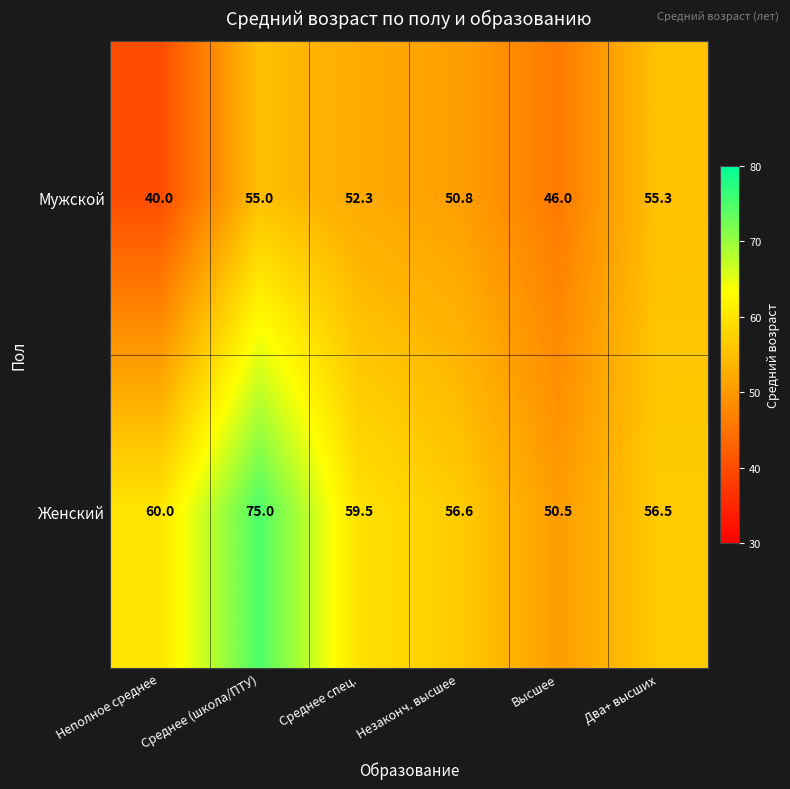

The Мужской series shows 99.0 at Среднее (школа/ПТУ). True or false?

False